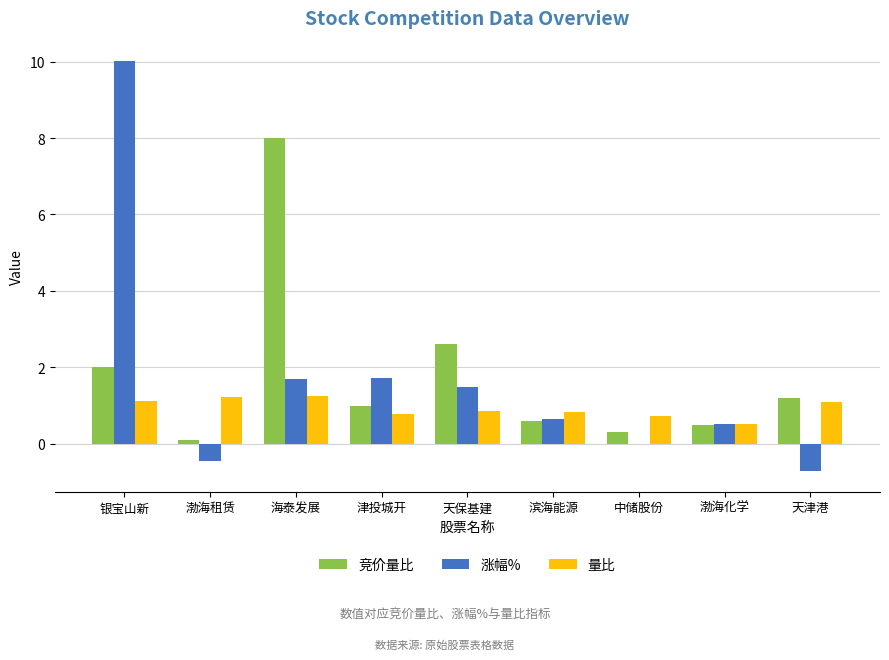

At which category is the sum across all series the highest?

银宝山新